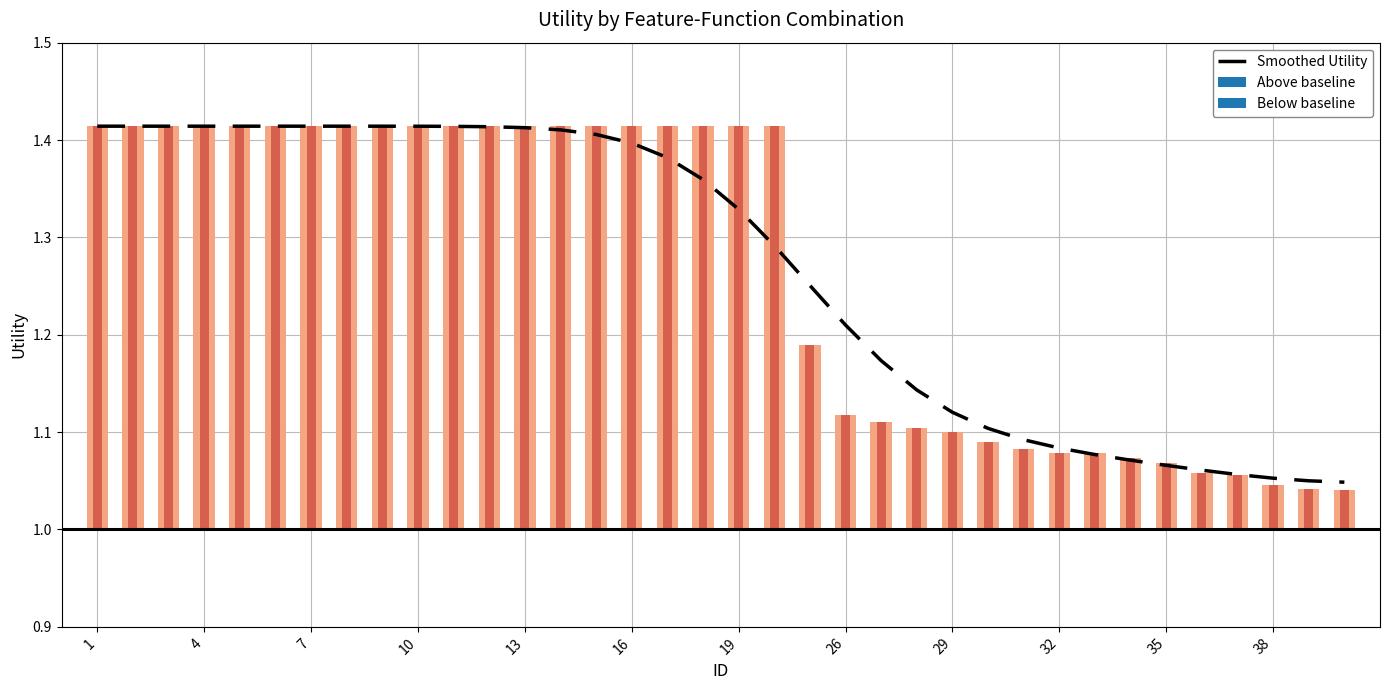

What is the sum of the values at 34 and 33?

2.1